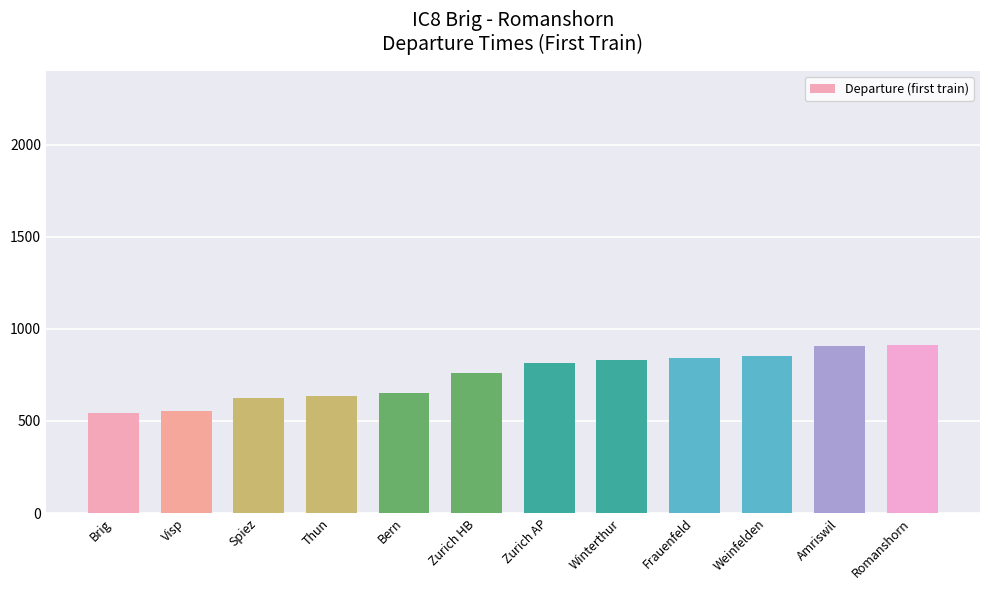

Which has a higher value, Zurich AP or Romanshorn?

Romanshorn